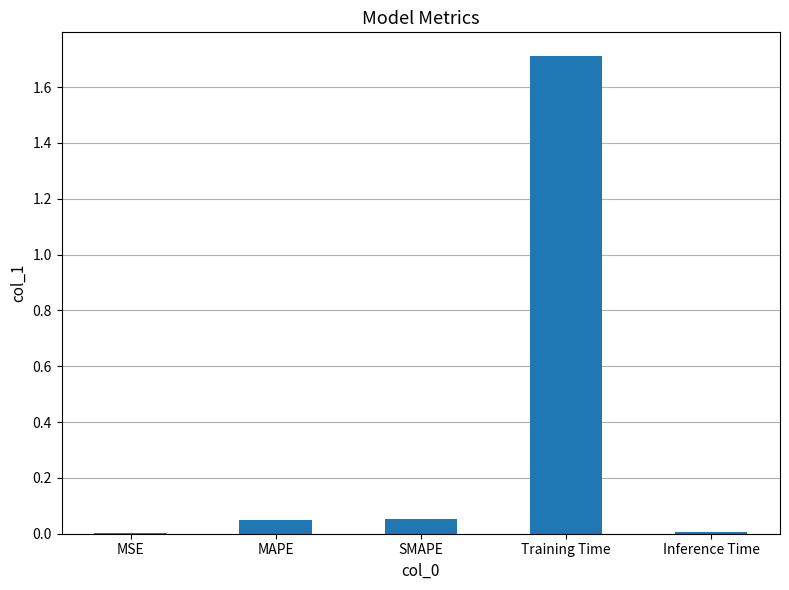

Which has a higher value, Training Time or MSE?

Training Time